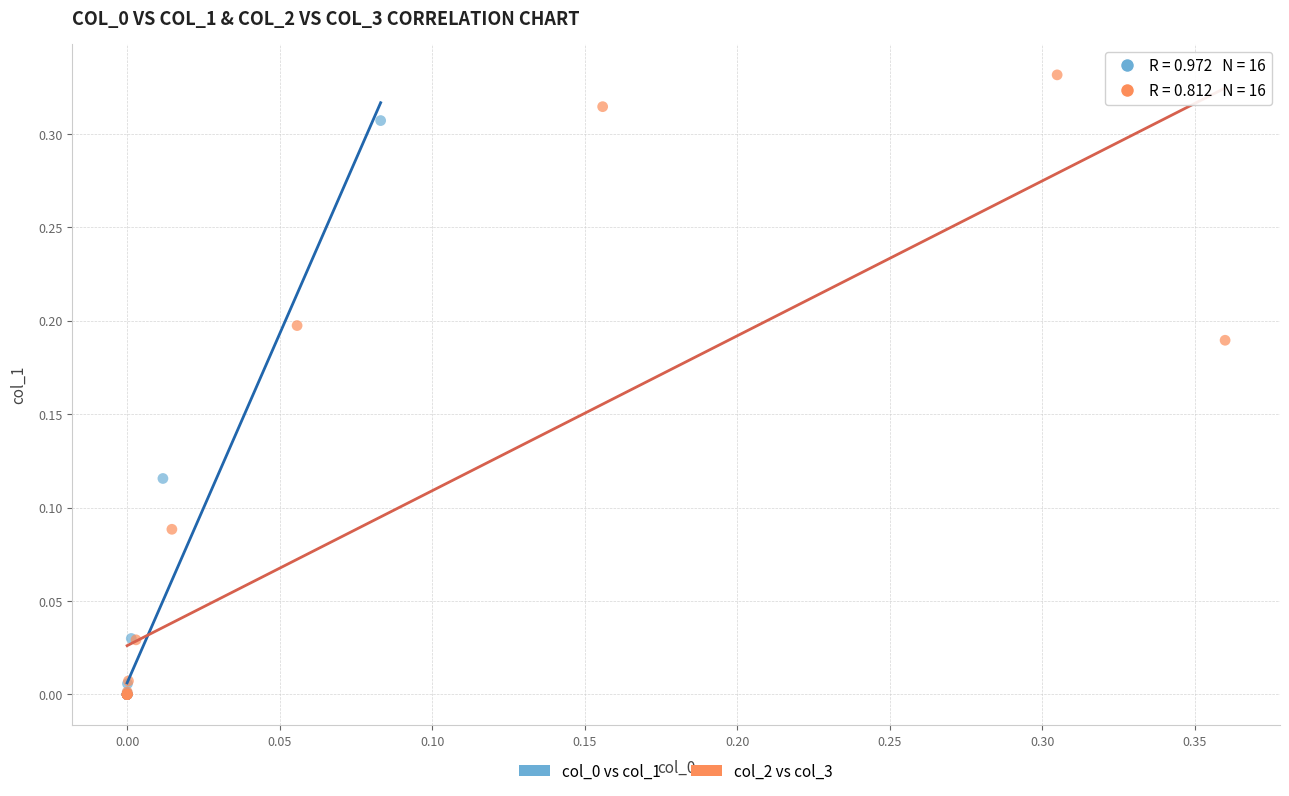

Which series reaches the maximum Y coordinate?

col_2 vs col_3